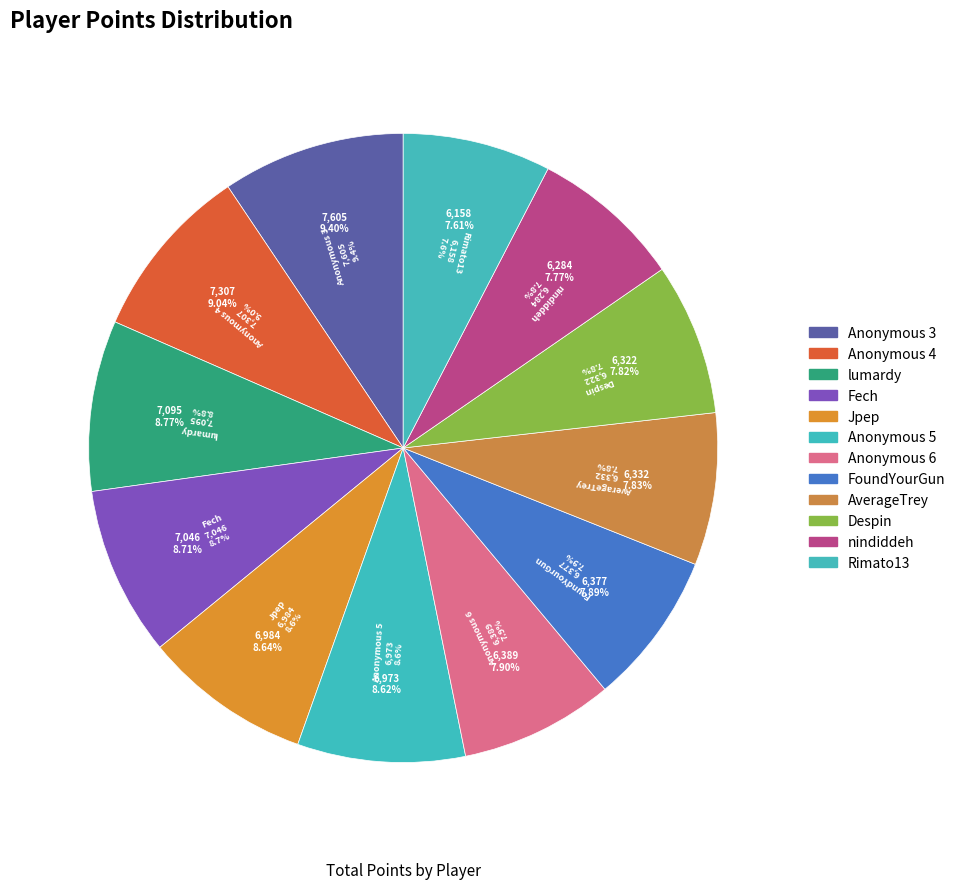

Is it true that Anonymous 3 is 1% of the pie?

False